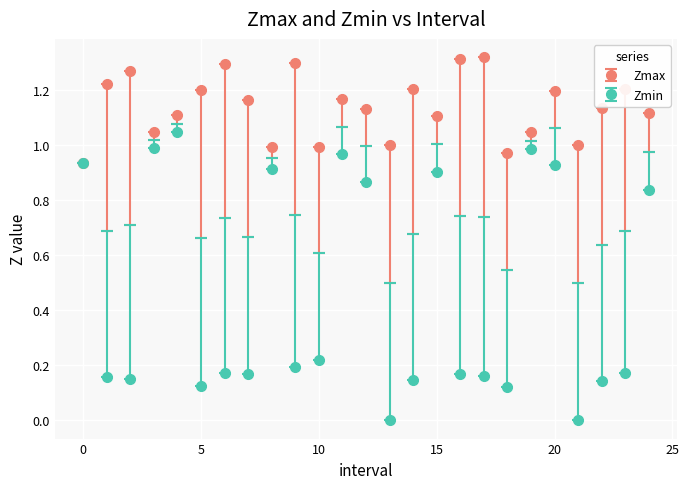

How many interior local peaks does the Zmax series have?

8